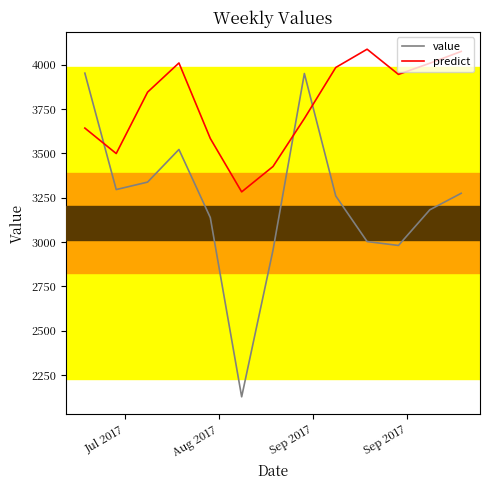

True or false: value has more than 2 points higher than both neighbors.

False